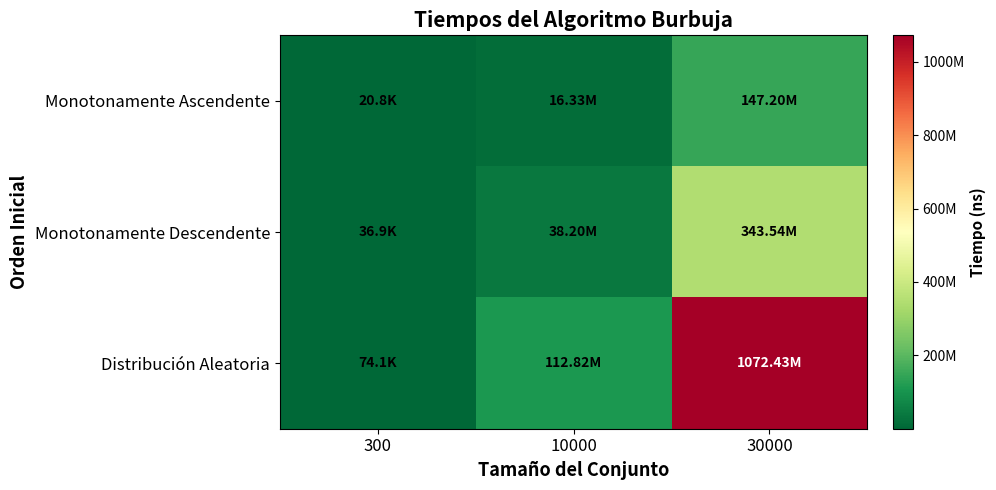

Which series has the largest total across all categories?

Distribución Aleatoria